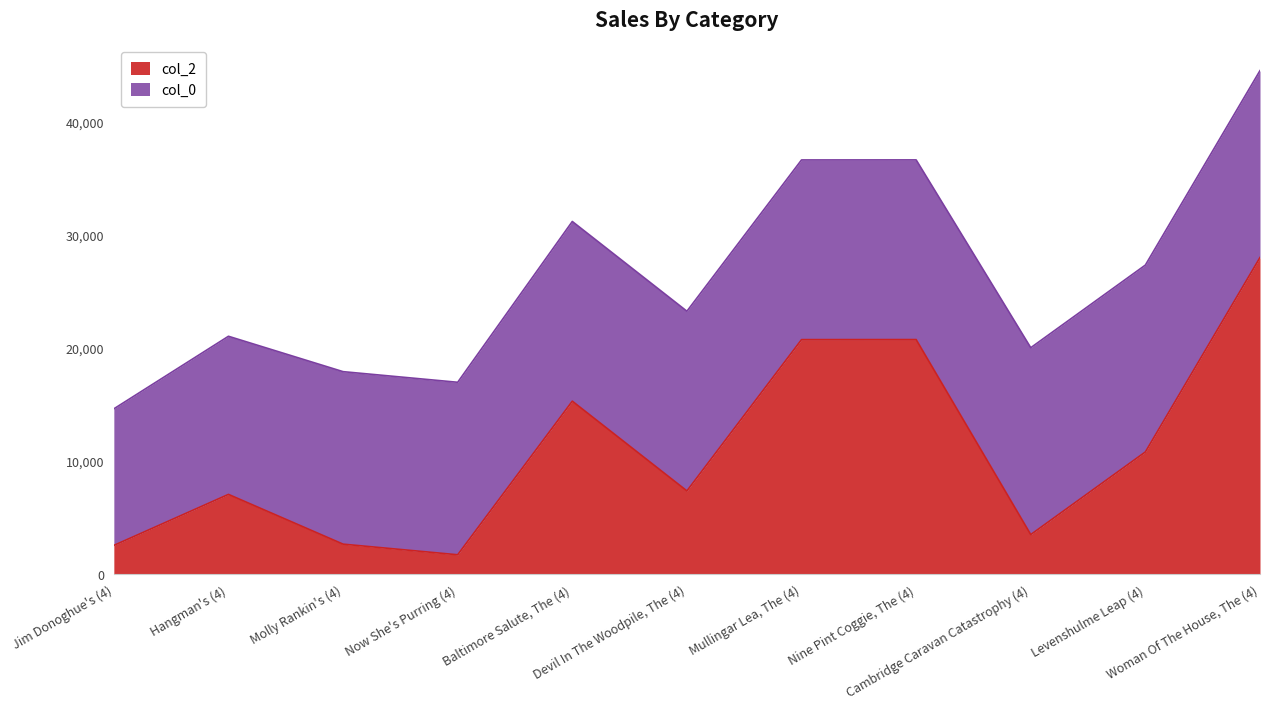

Is it true that the value at Now She's Purring (4) is 2764?

False